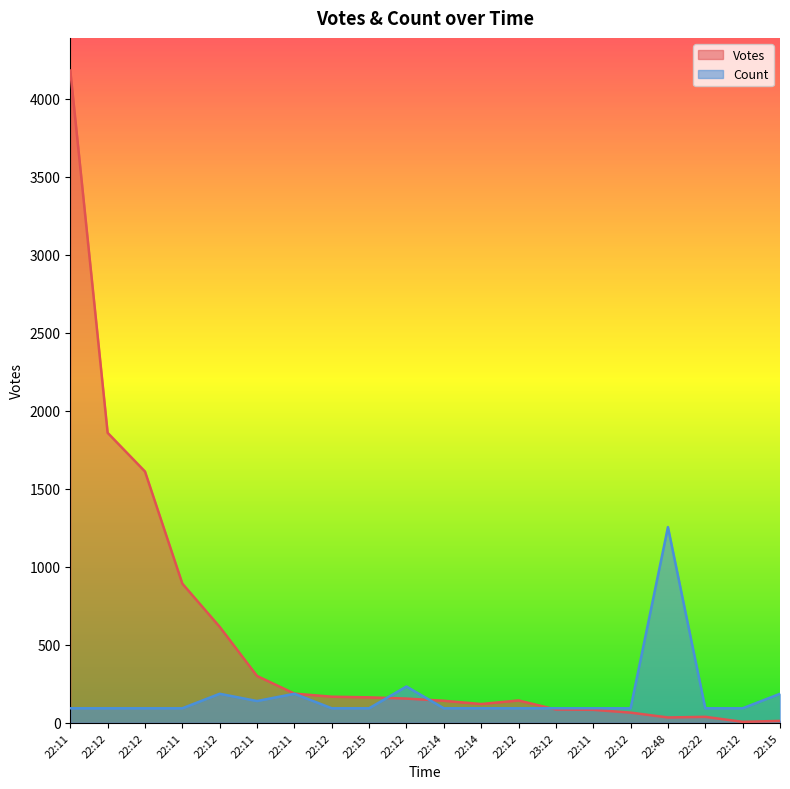

Which series changed the most between 22:11 and 22:11?

Votes